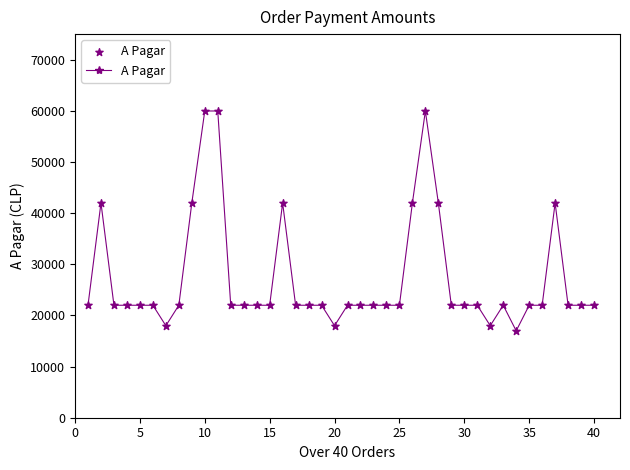

What is the range of Y values (max minus min)?

42980